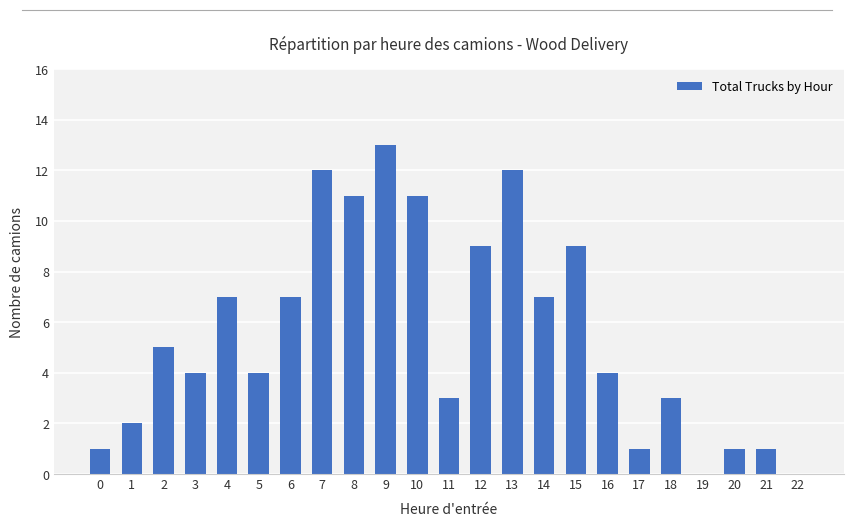

True or false: the data shows 0 at 17.

False